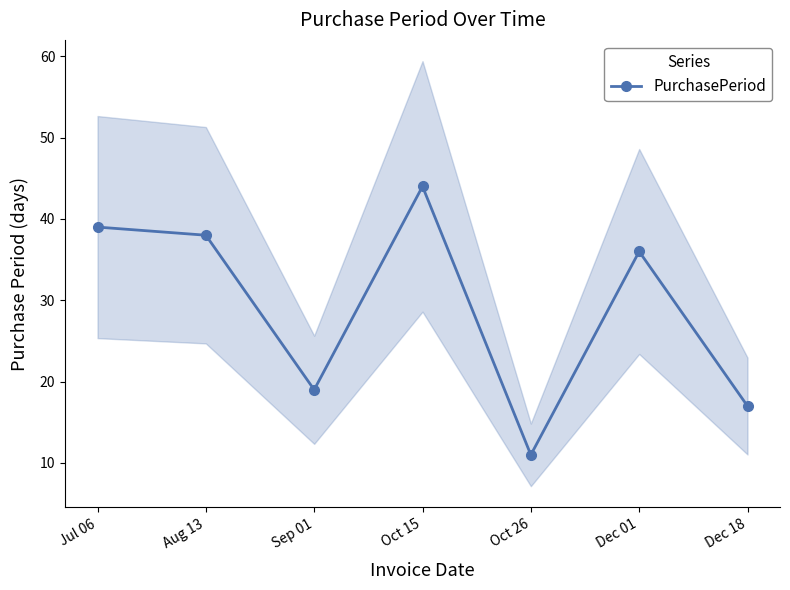

What is the greatest value displayed?

44